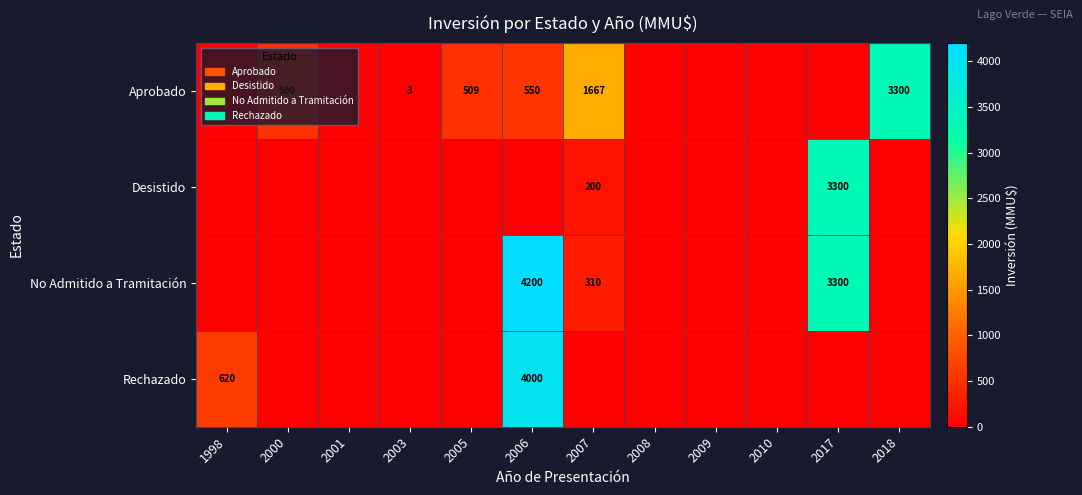

True or false: No Admitido a Tramitación has a value of 4200 at 2006.

True